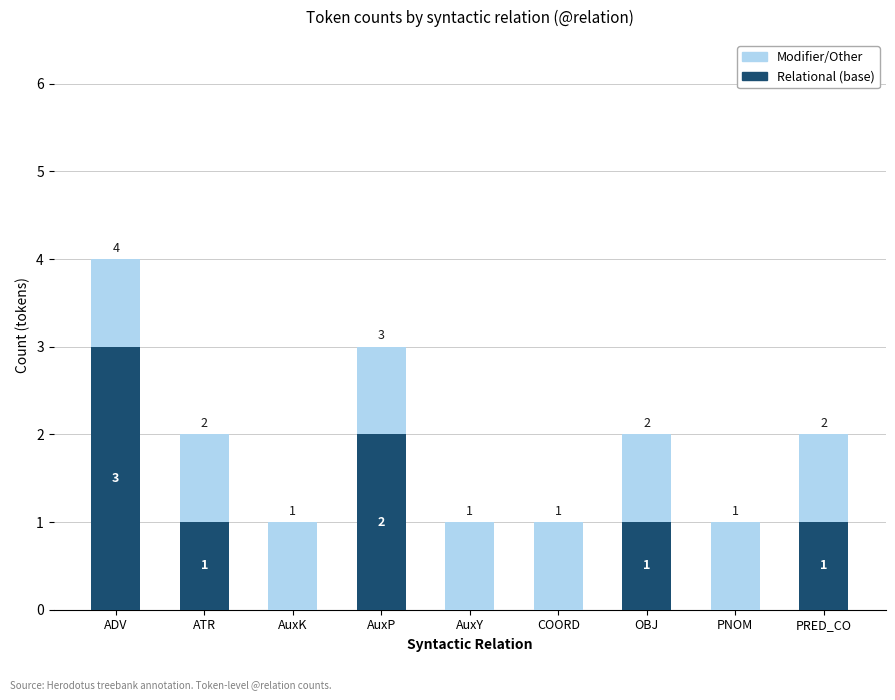

Reading left to right, what are the values for Relational (base)?

ADV=3	ATR=1	AuxK=0	AuxP=2	AuxY=0	COORD=0	OBJ=1	PNOM=0	PRED_CO=1